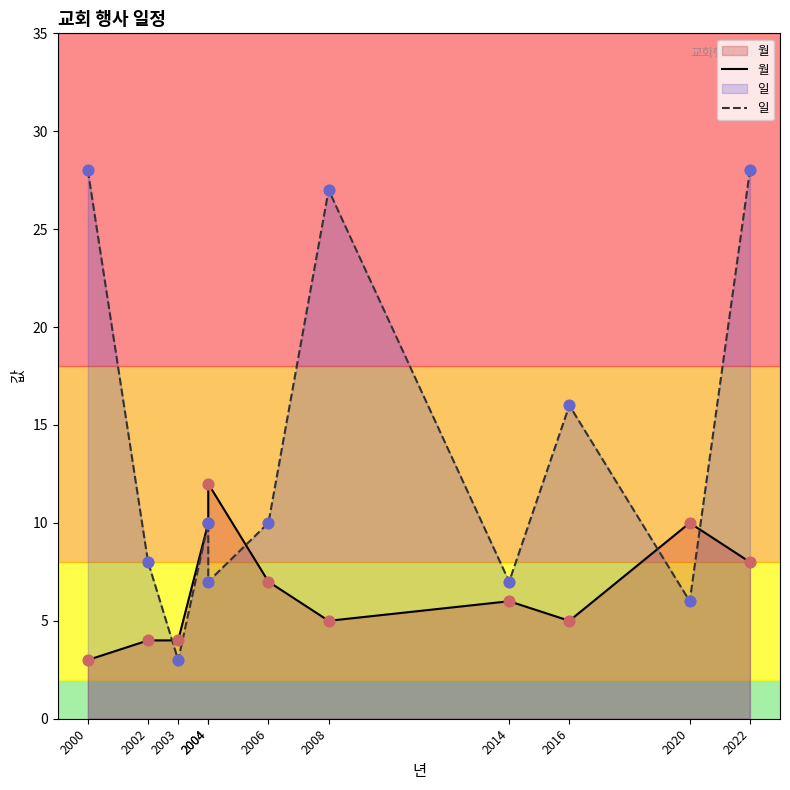

Which series contains the lowest Y value?

월